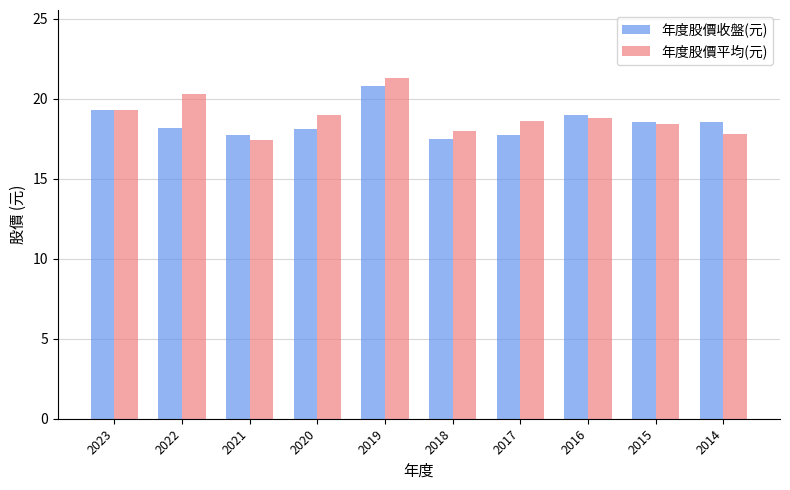

What is the value of the 年度股價收盤(元) bar at the 1st from the left?

19.3